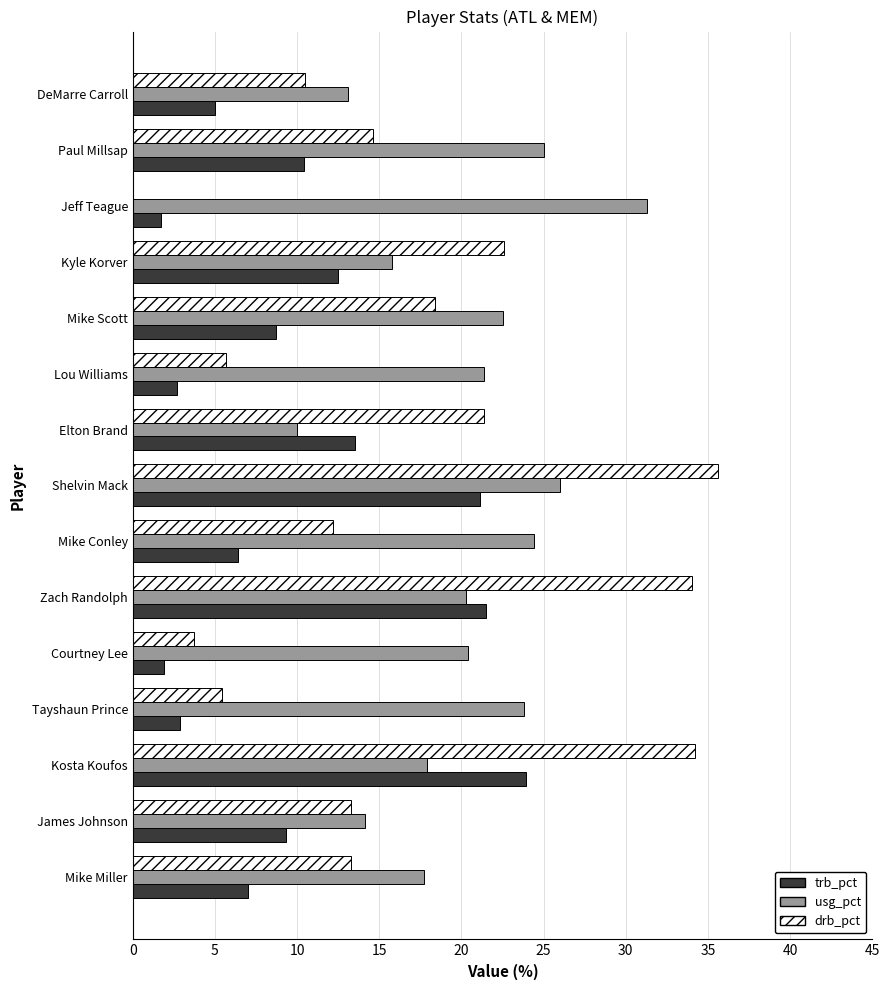

Between Shelvin Mack and Zach Randolph, which series saw the biggest shift?

usg_pct